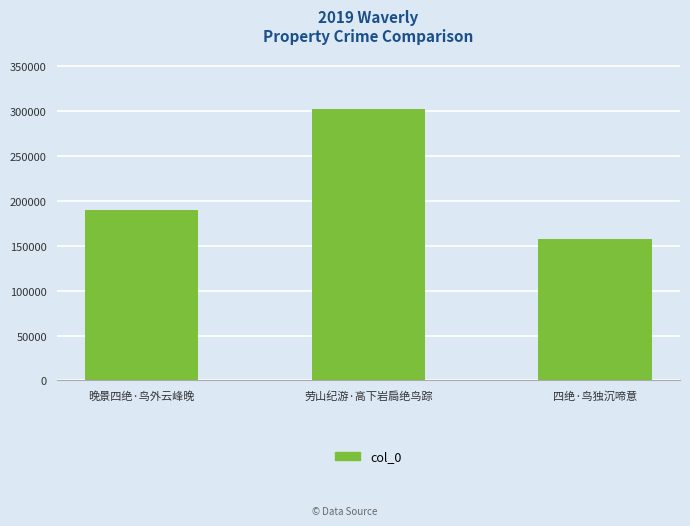

What value does the data have at 晚景四绝·鸟外云峰晚?

190021